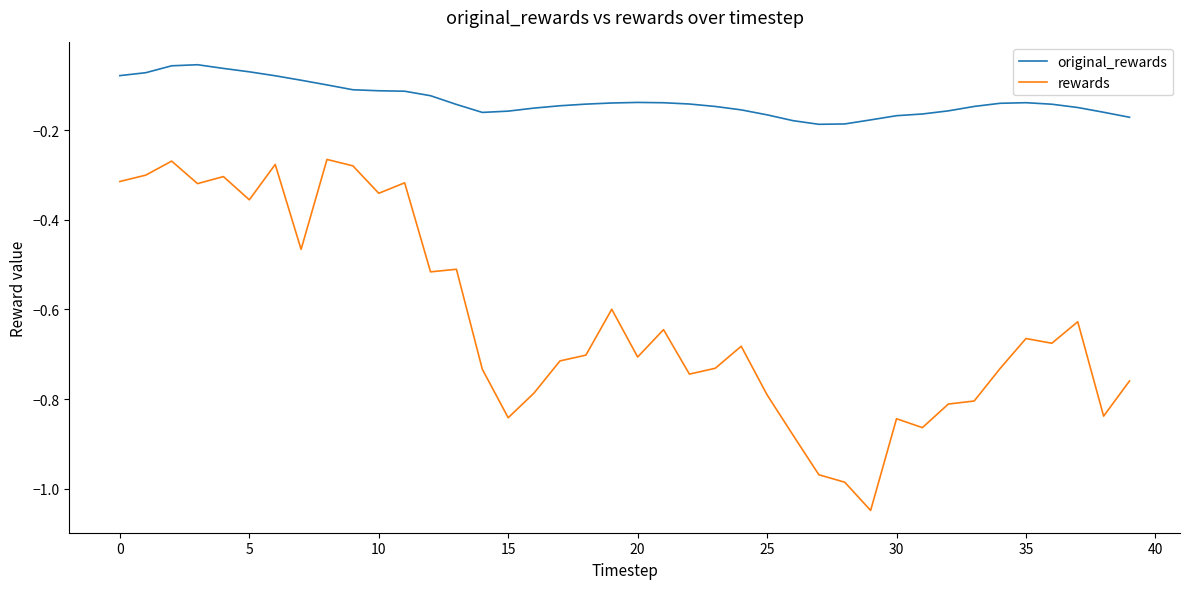

Which series has the widest spread of values?

rewards